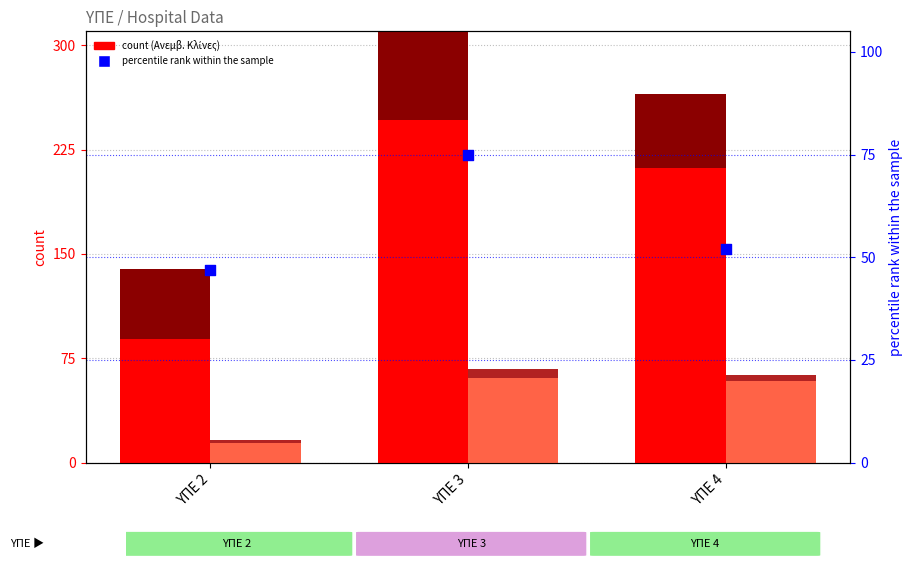

At how many categories does at least one series exceed 221?

1